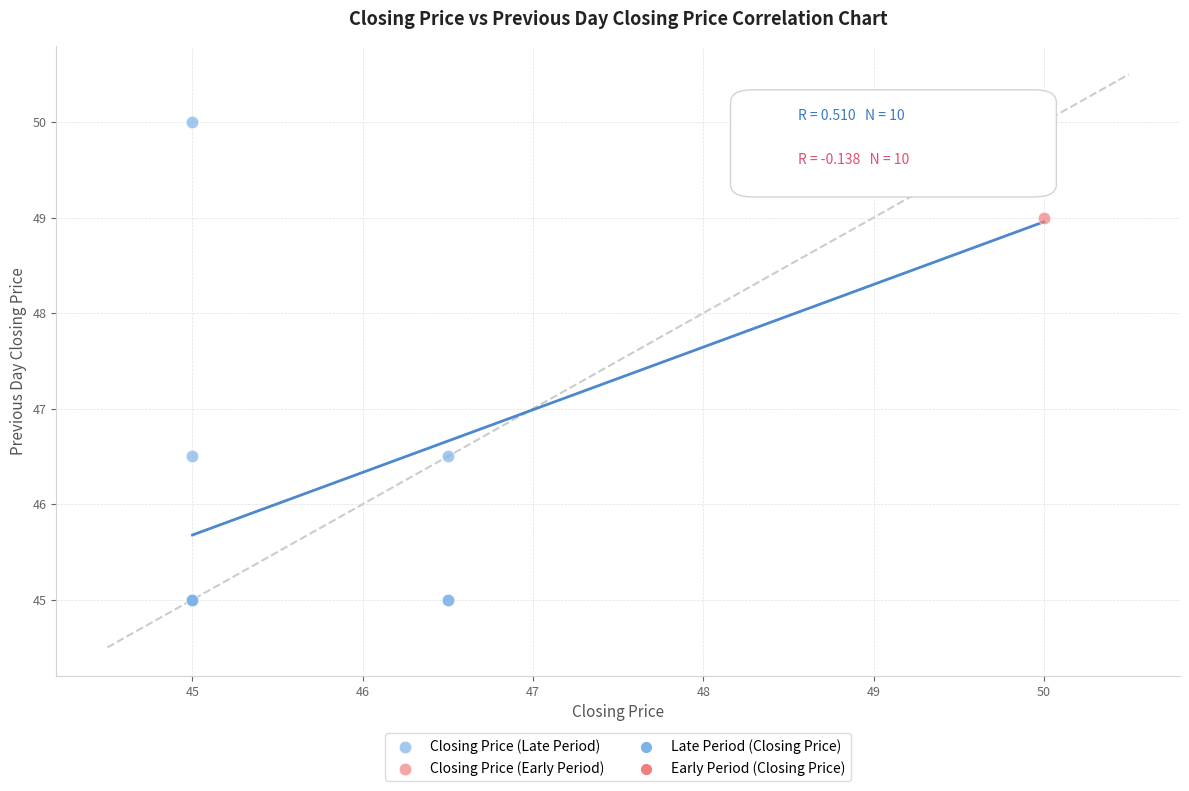

Which series has the largest Y range (max minus min)?

Closing Price (Late Period)